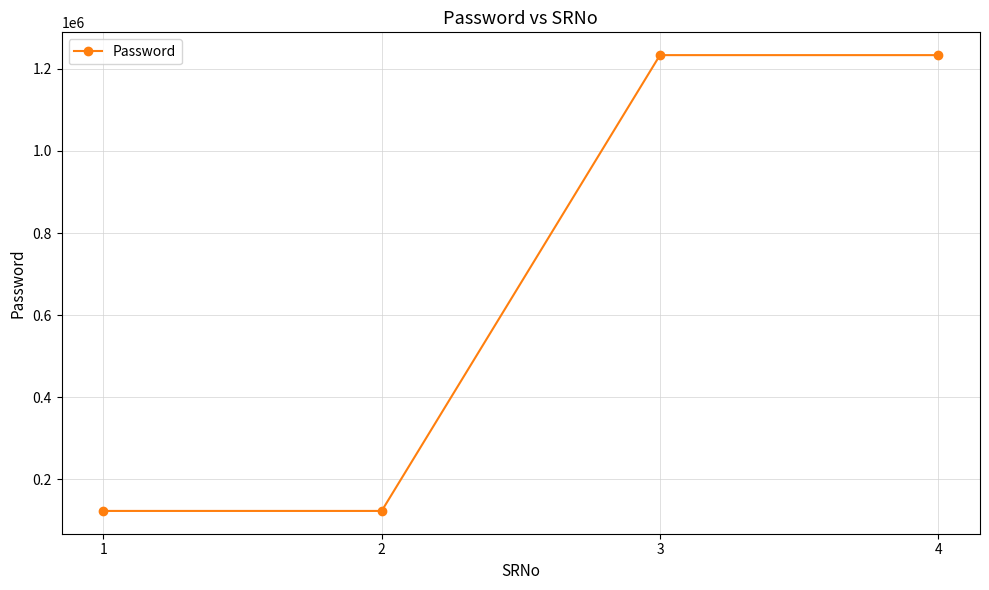

What is the minimum value shown in the chart?

123321